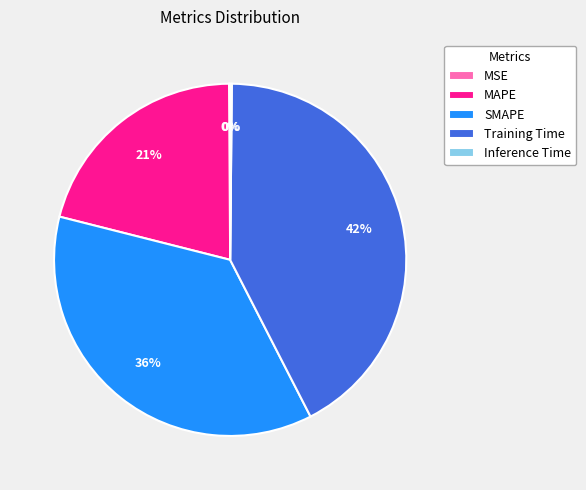

Does Training Time represent more than half of the total?

No